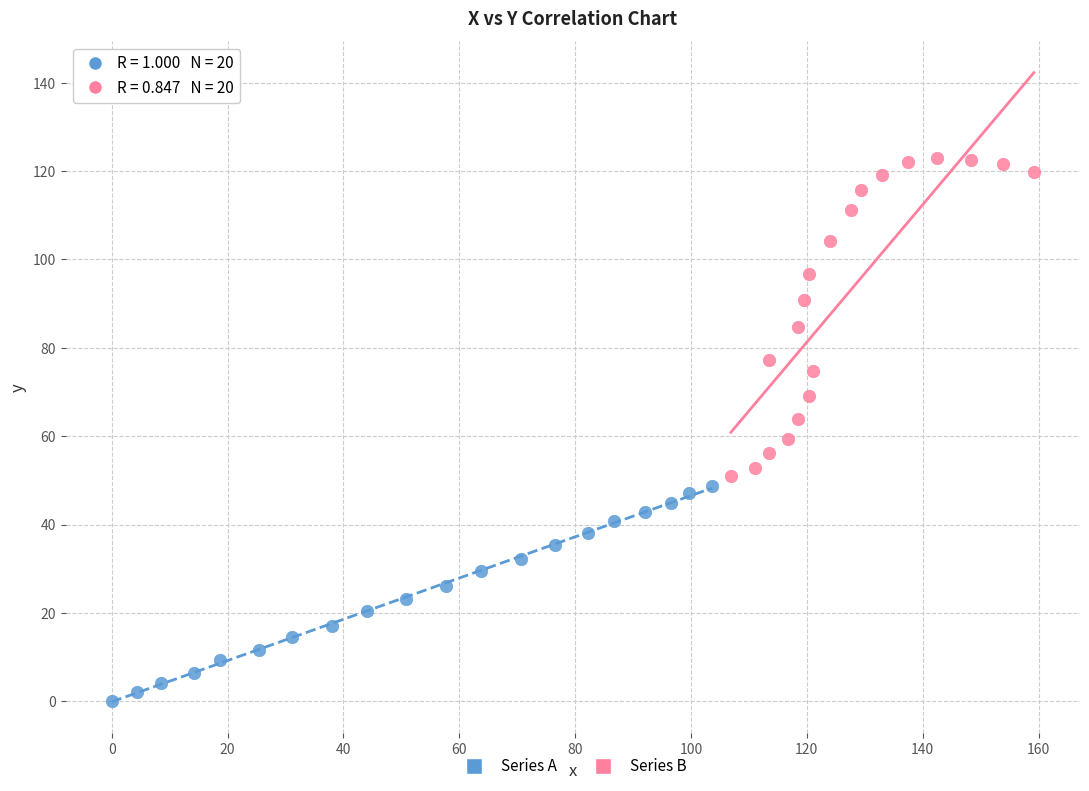

Which series has the widest spread of Y values?

Series B